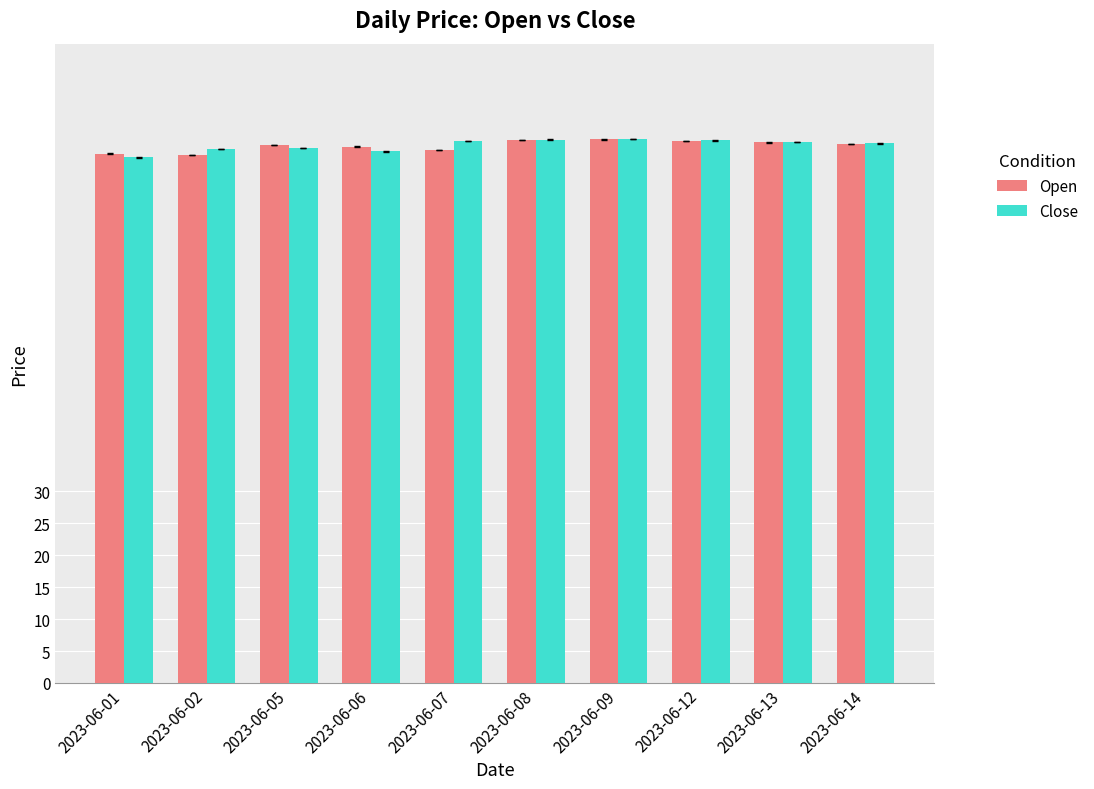

Does the chart contain any negative values?

No